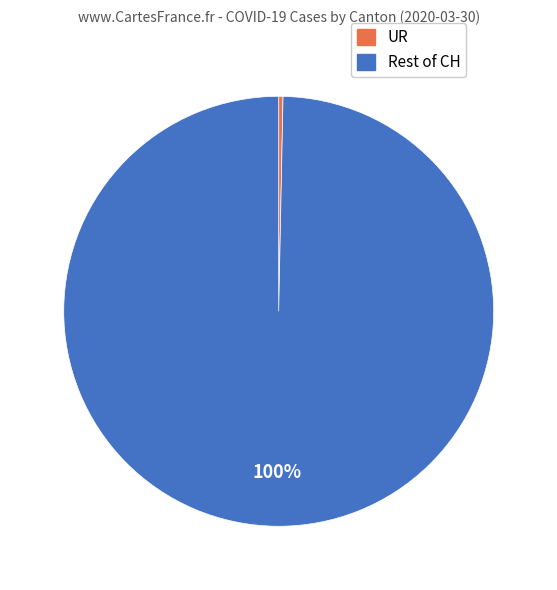

Is there a majority slice in this chart?

Yes